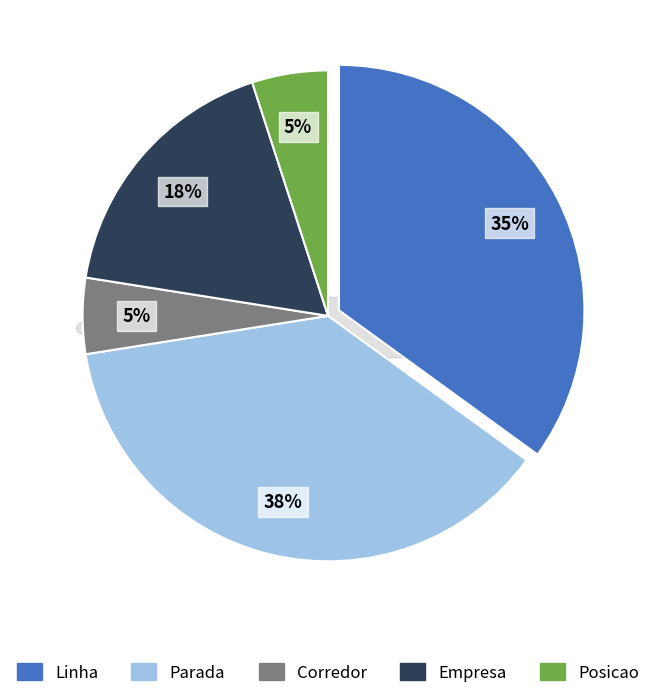

Which slice is the smallest?

Corredor